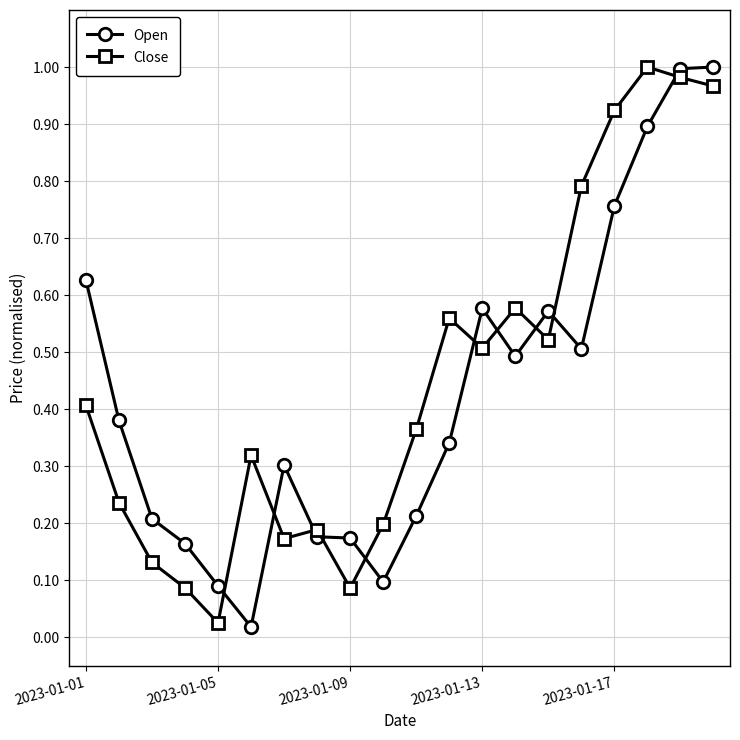

True or false: Close has more than 2 points higher than both neighbors.

True